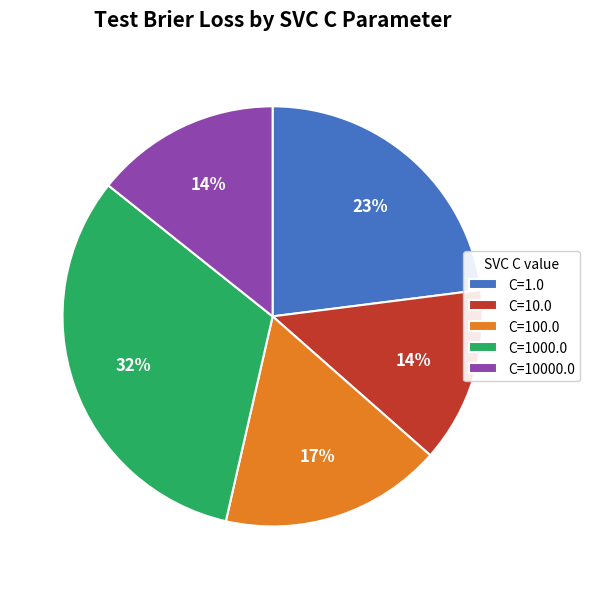

Does any single category account for the majority?

No